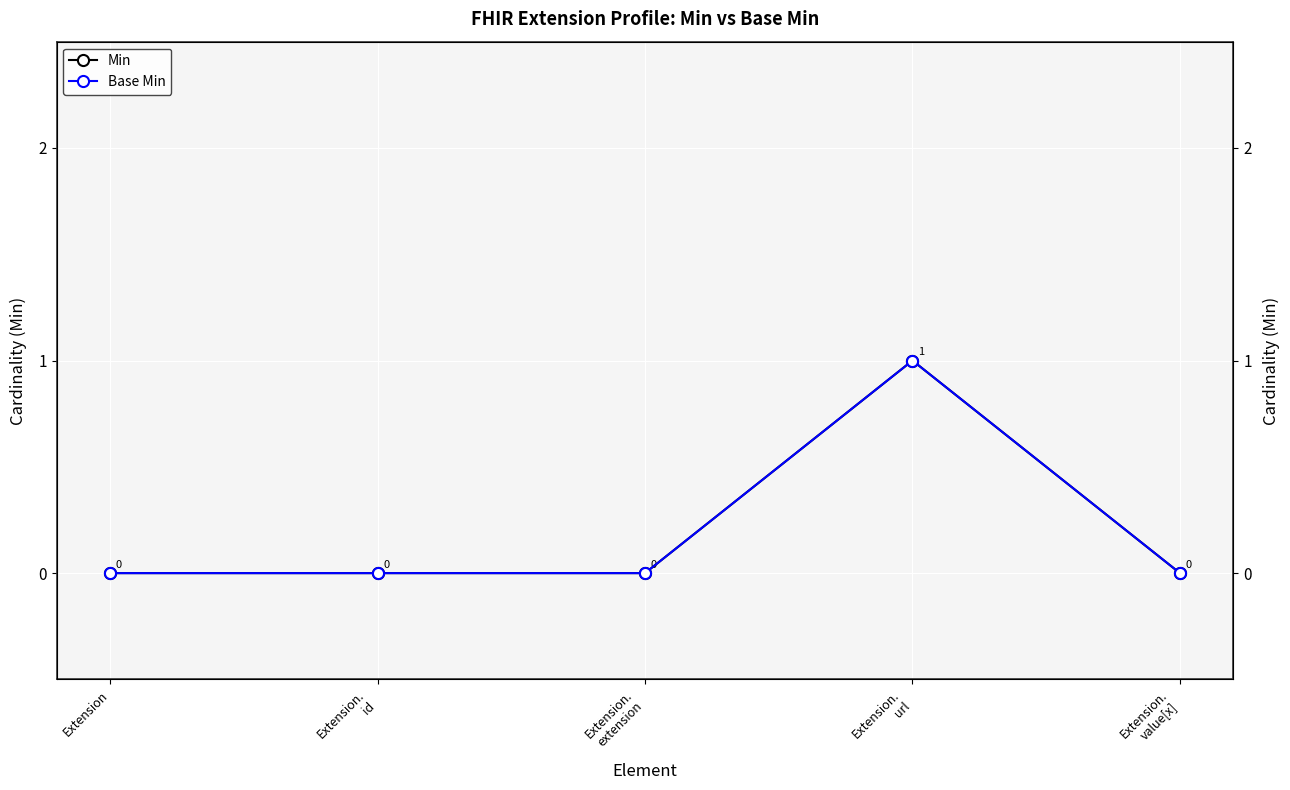

Reading right to left, list all the values displayed in this chart.

Min: 0	1	0	0	0
Base Min: 0	1	0	0	0